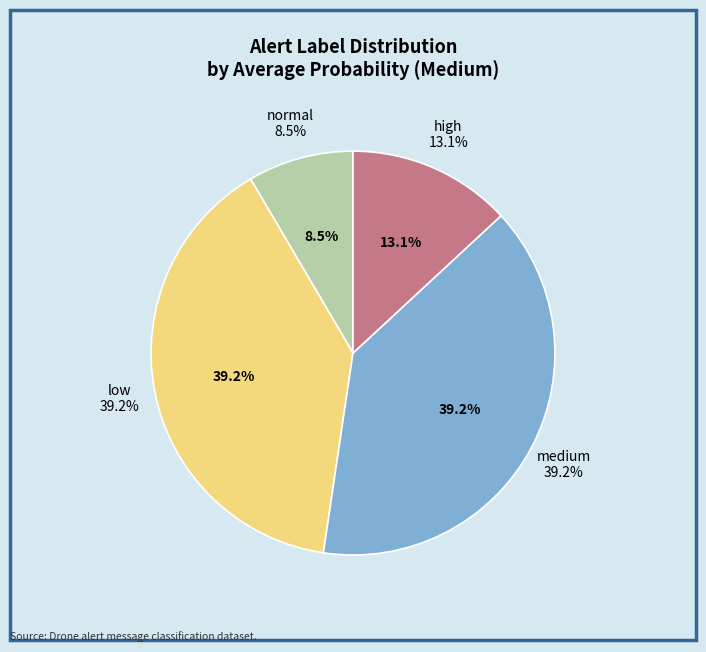

How many slices are in this pie chart?

4